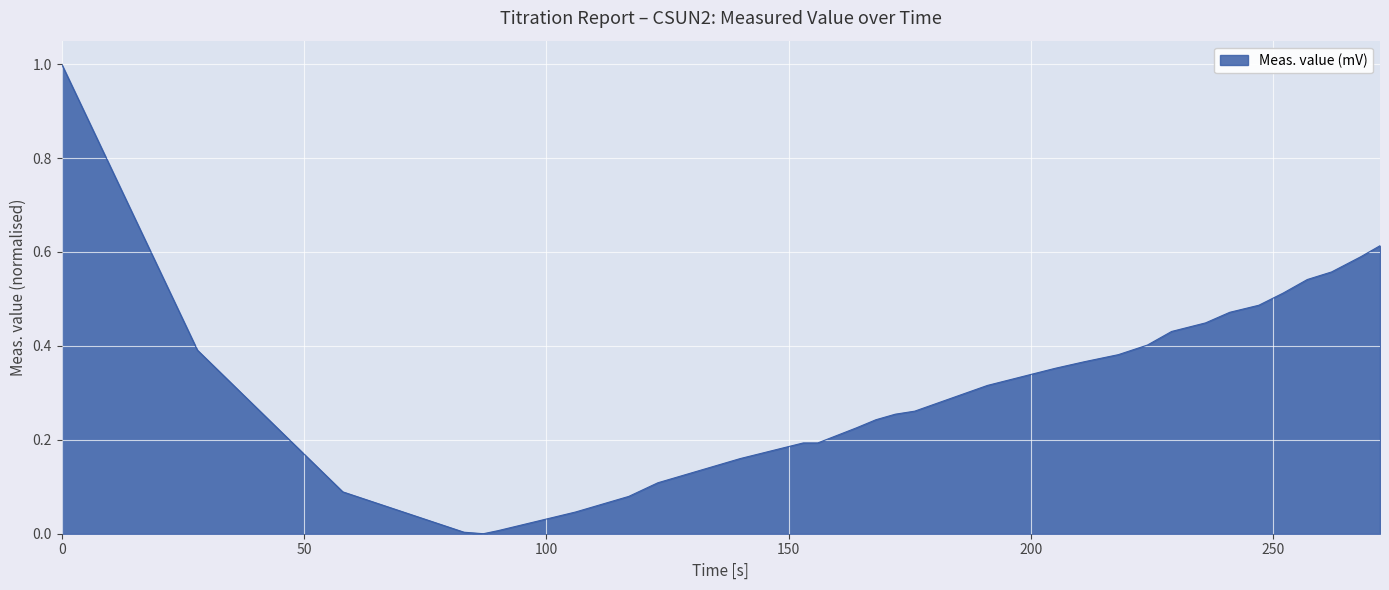

What is the difference between the maximum and minimum values?

1.0